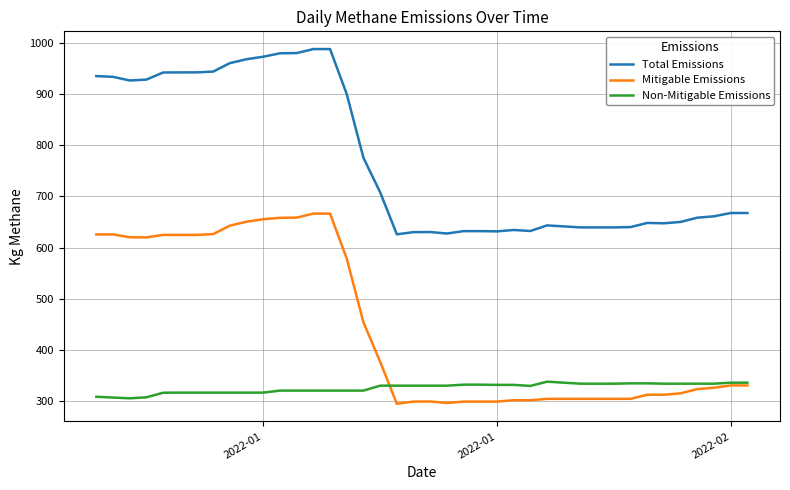

What are all the series names shown in the legend?

Total Emissions, Mitigable Emissions, Non-Mitigable Emissions